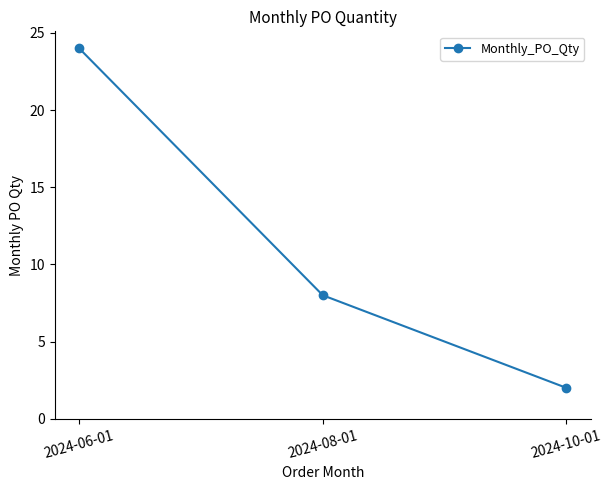

The chart shows a value of 2 at 2024-10-01. True or false?

True